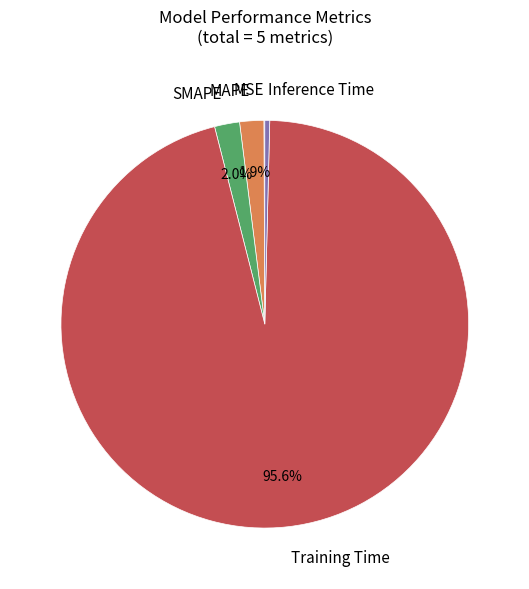

What percentage is NOT represented by SMAPE?

98.0%